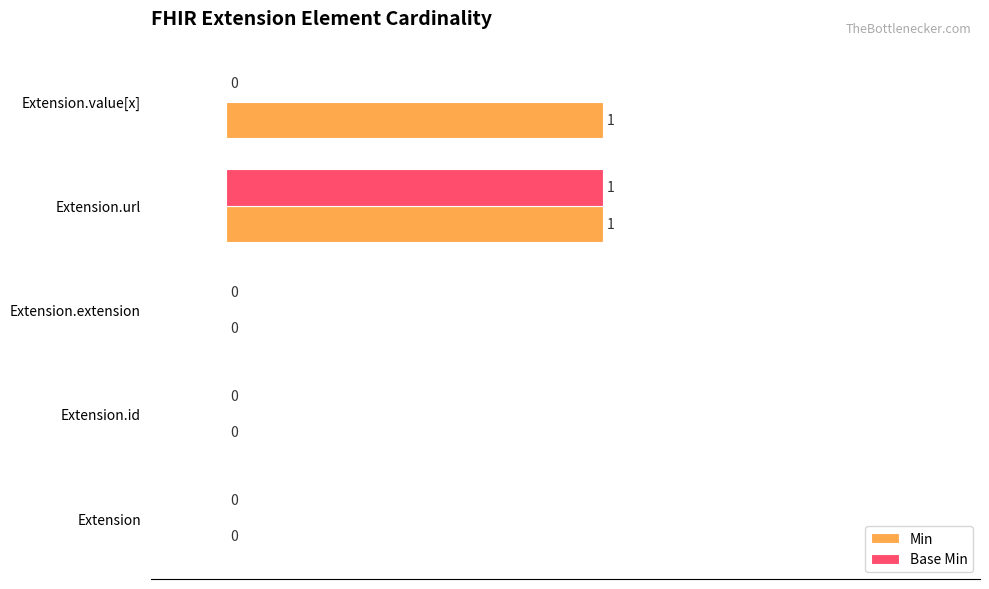

Which series has the largest total across all categories?

Min